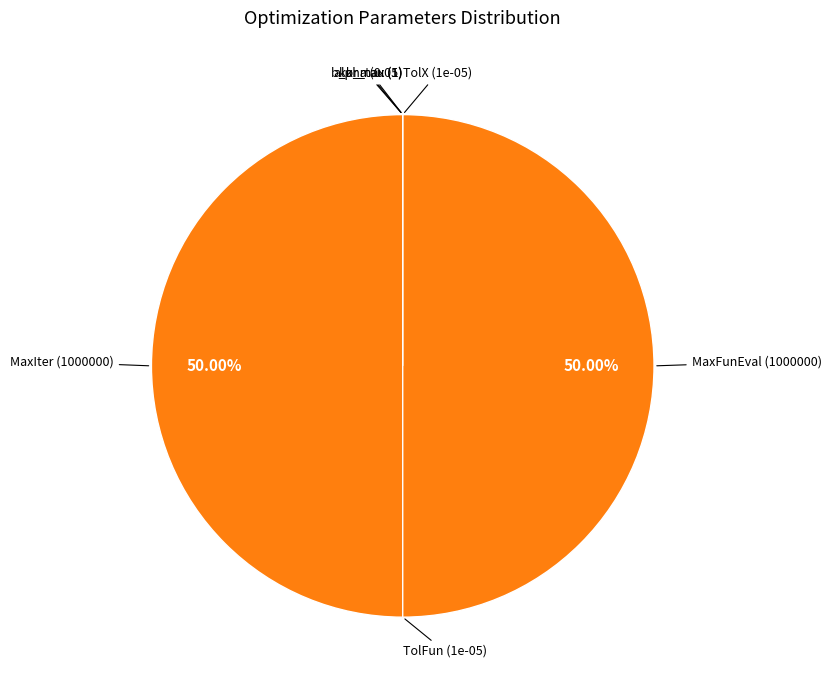

How many slices are in this pie chart?

7